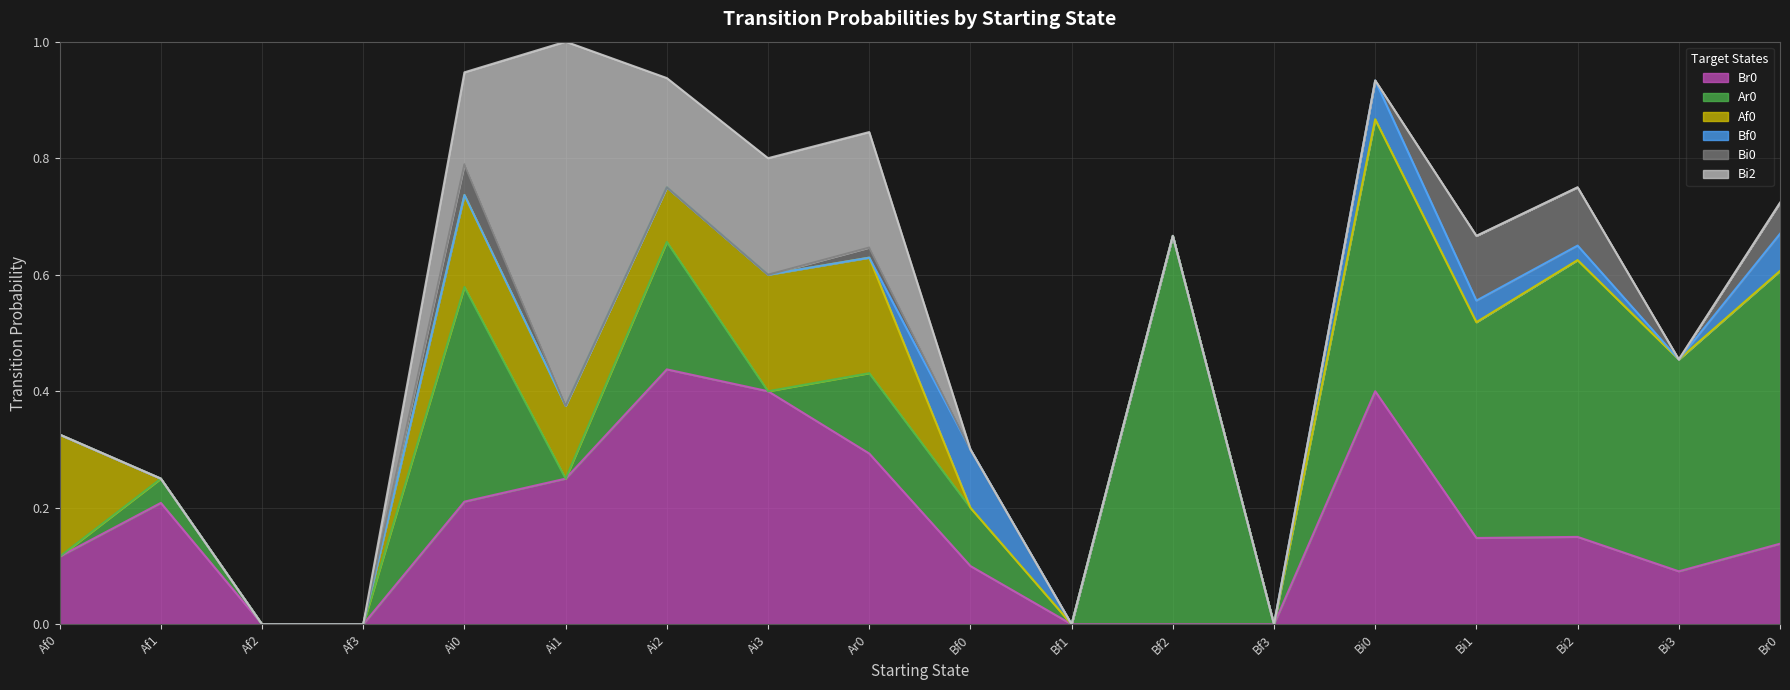

At which label does Br0 reach its peak?

Ai2